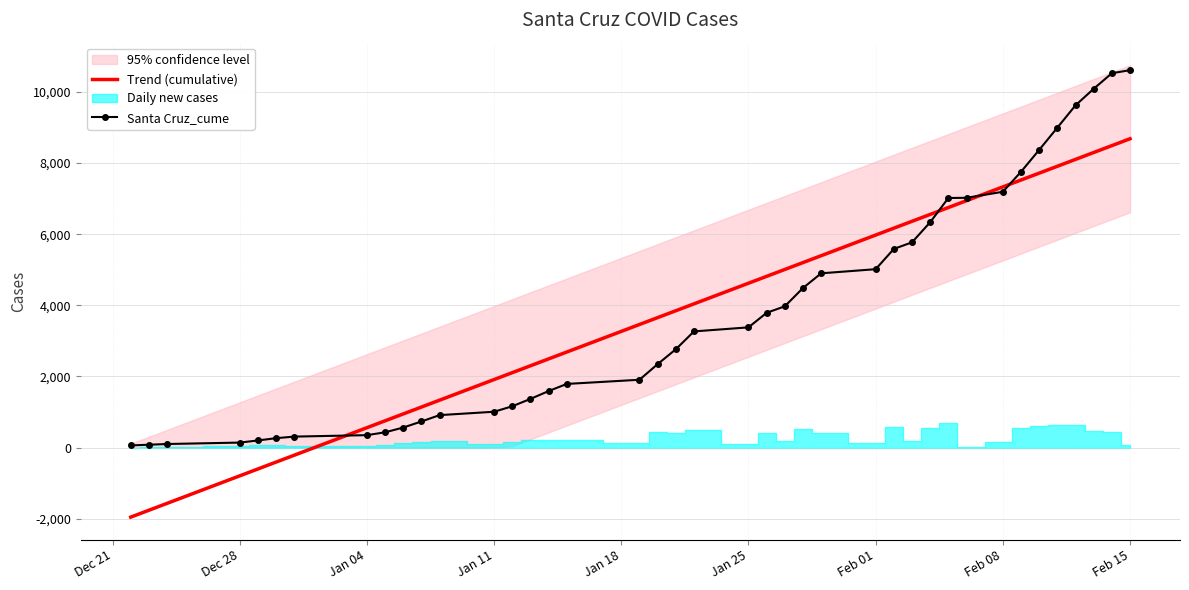

True or false: Santa Cruz_cume and Trend (cumulative) cross at least once.

True